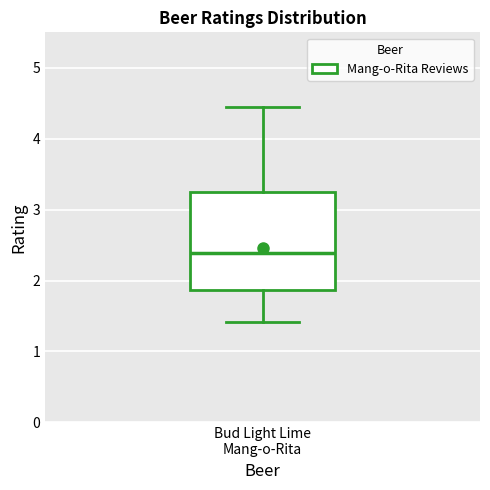

Where is the upper edge of the box for Bud Light Lime Mang-o-Rita on the y-axis? The values are not printed on the chart, so give them approximately, as read against the axis.

3.3